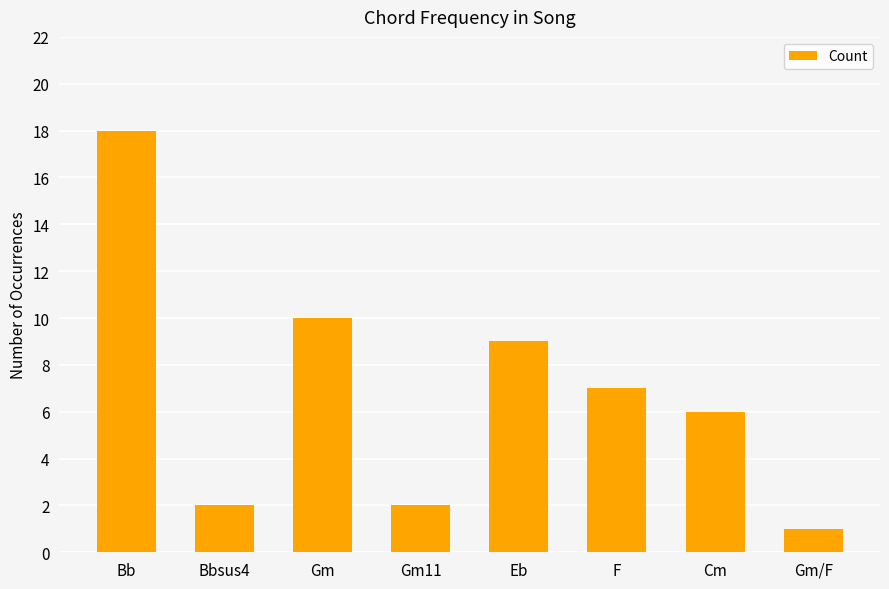

How many data points are less than 7?

4